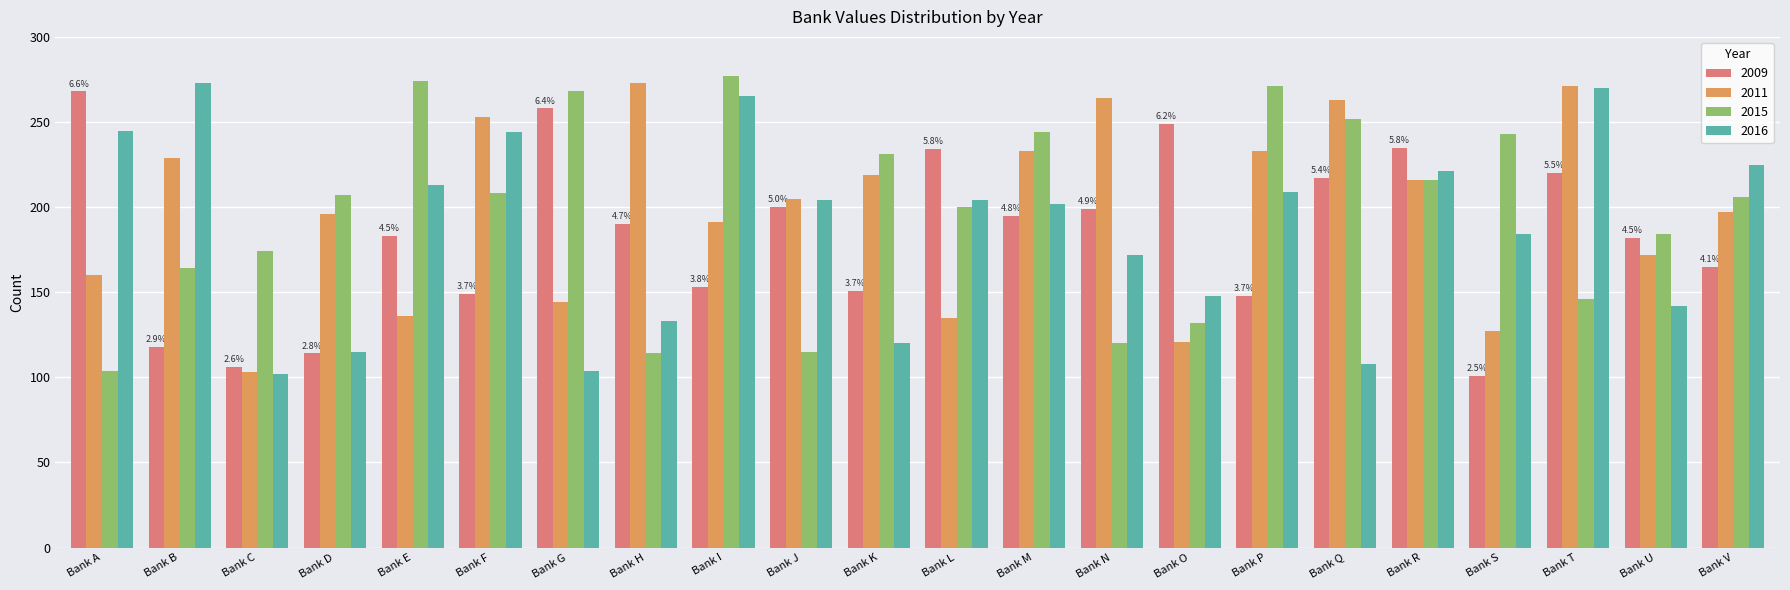

How many values in the 2016 series are below 204?

11